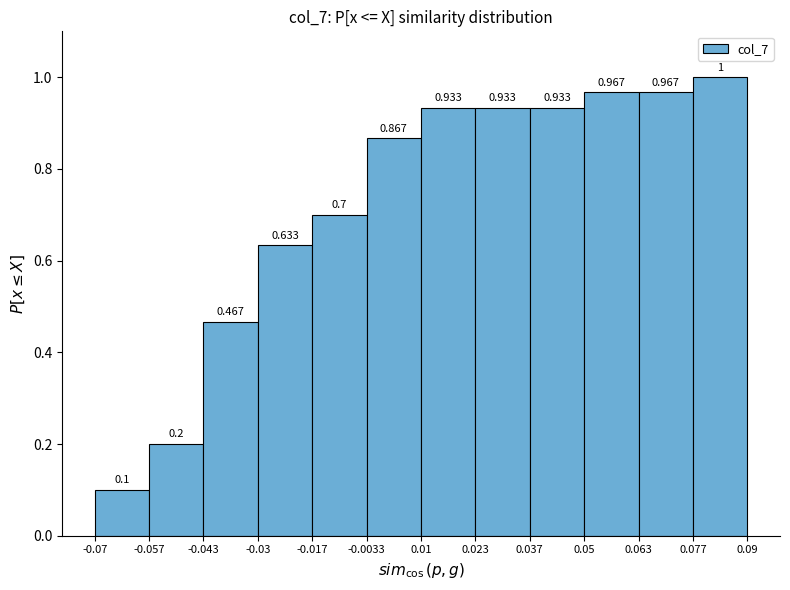

Reading left to right, transcribe this chart: for each bar, give the range it covers on the x-axis and its height.

-0.07 to -0.057: 0.100
-0.057 to -0.043: 0.200
-0.043 to -0.03: 0.467
-0.03 to -0.017: 0.633
-0.017 to -0.0033: 0.700
-0.0033 to 0.01: 0.867
0.01 to 0.023: 0.933
0.023 to 0.037: 0.933
0.037 to 0.05: 0.933
0.05 to 0.063: 0.967
0.063 to 0.077: 0.967
0.077 to 0.09: 1.000